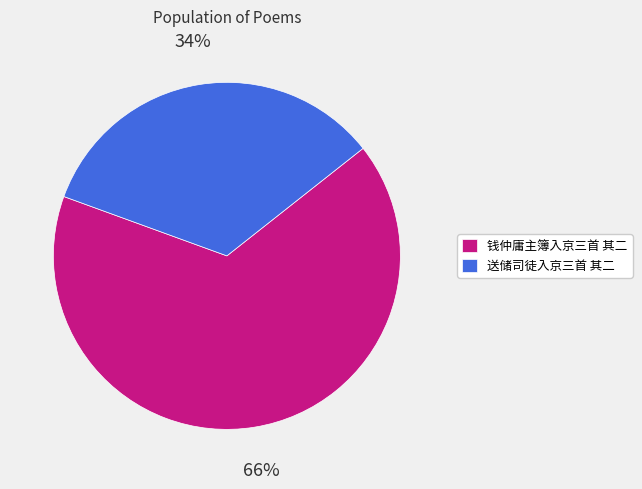

Which slice represents more than half of the pie?

钱仲庸主簿入京三首 其二